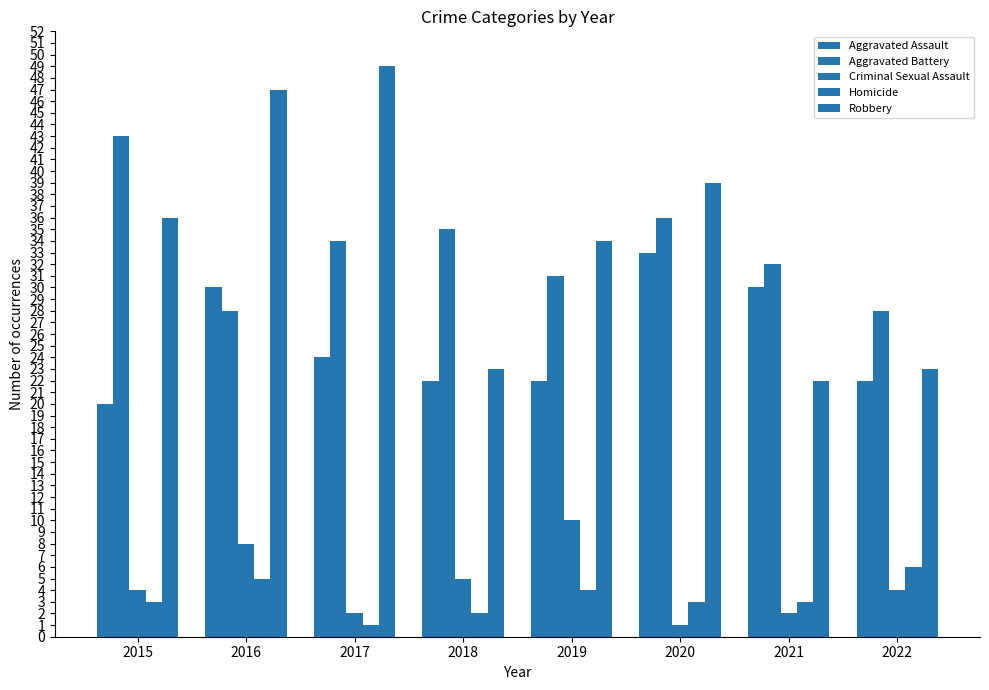

What is the sum of the Robbery values at 2015 and 2021?

58